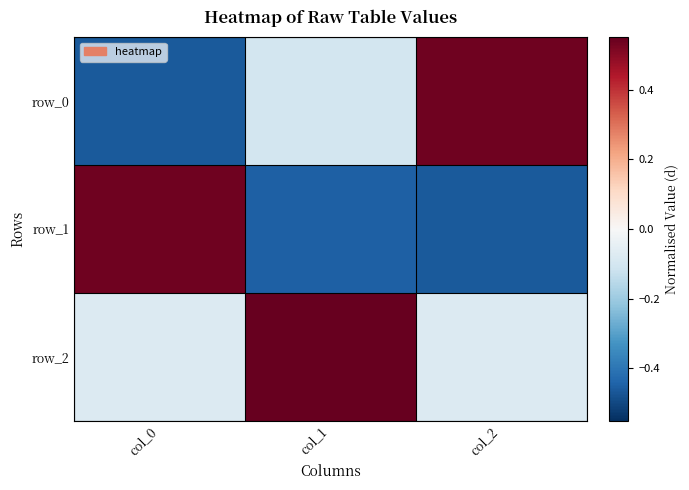

What is the difference between the maximum and minimum values in the row_0 series?

1.0